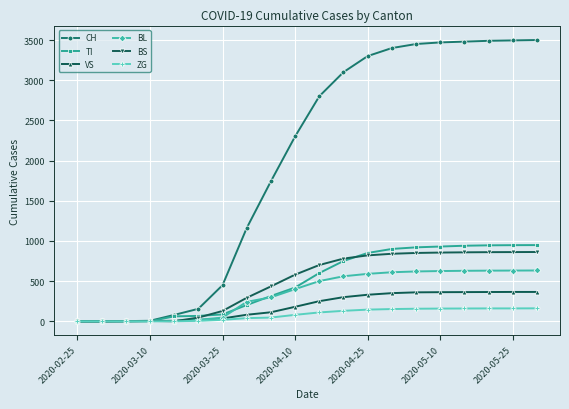

What is the value of the BS point at the 11th from the left?

700